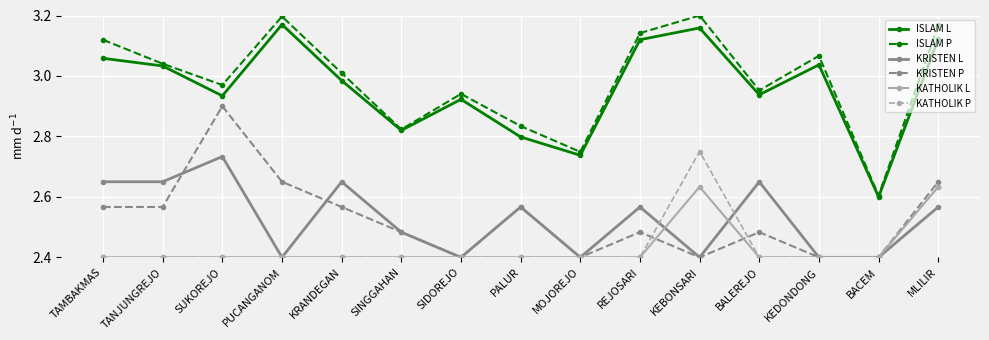

What is the value of the KRISTEN L point at the 4th from the left?

2.4